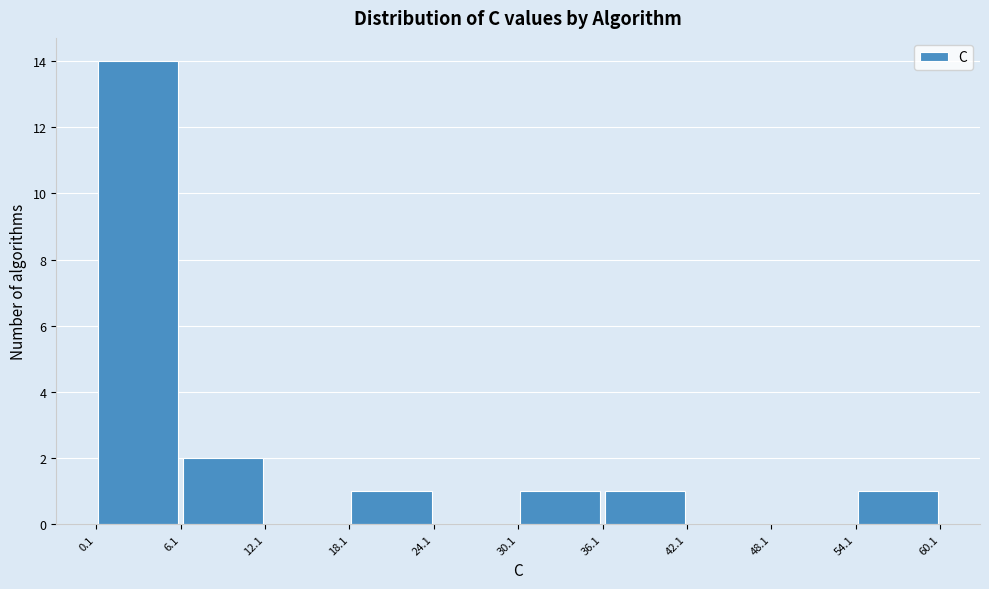

Reading left to right, list every bar in this chart as the range it spans on the x-axis followed by its height. The values are not printed on the chart, so give them approximately, as read against the axis.

0.1 to 6.1: 14
6.1 to 12.1: 2
12.1 to 18.1: 0
18.1 to 24.1: 1
24.1 to 30.1: 0
30.1 to 36.1: 1
36.1 to 42.1: 1
42.1 to 48.1: 0
48.1 to 54.1: 0
54.1 to 60.1: 1